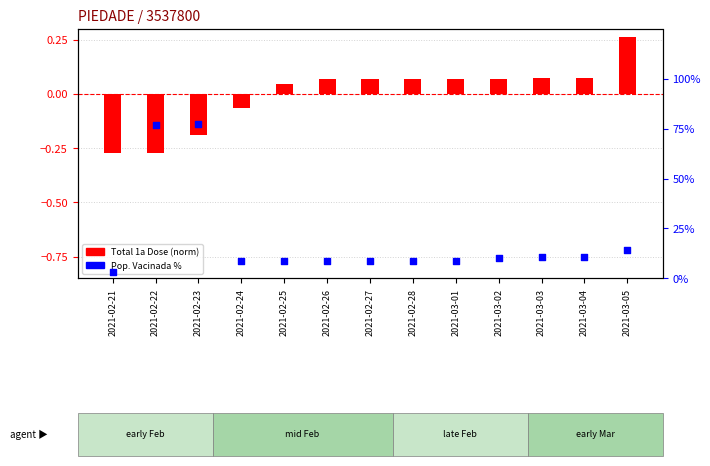

Which series has the widest spread of Y values?

Pop. Vacinada %